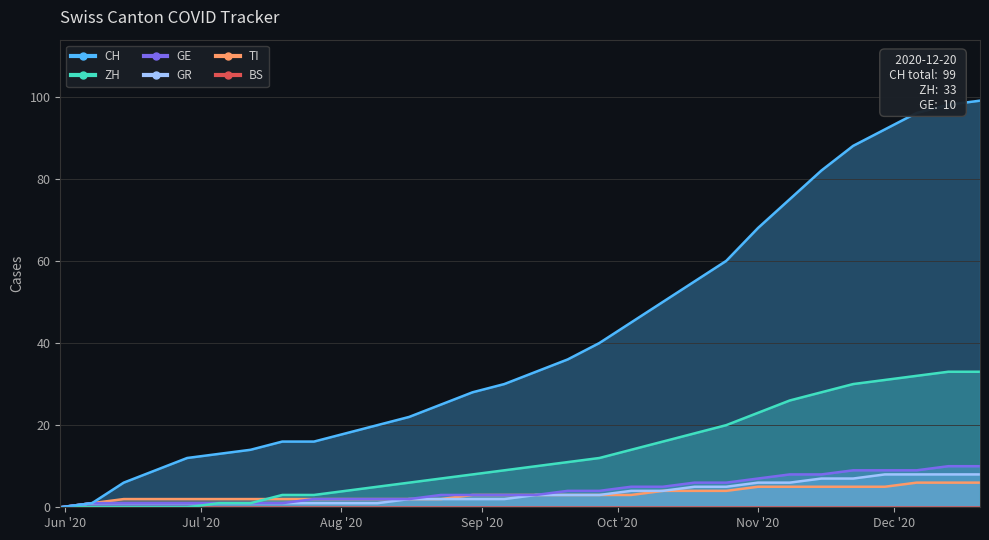

What is the highest value of the ZH series?

33